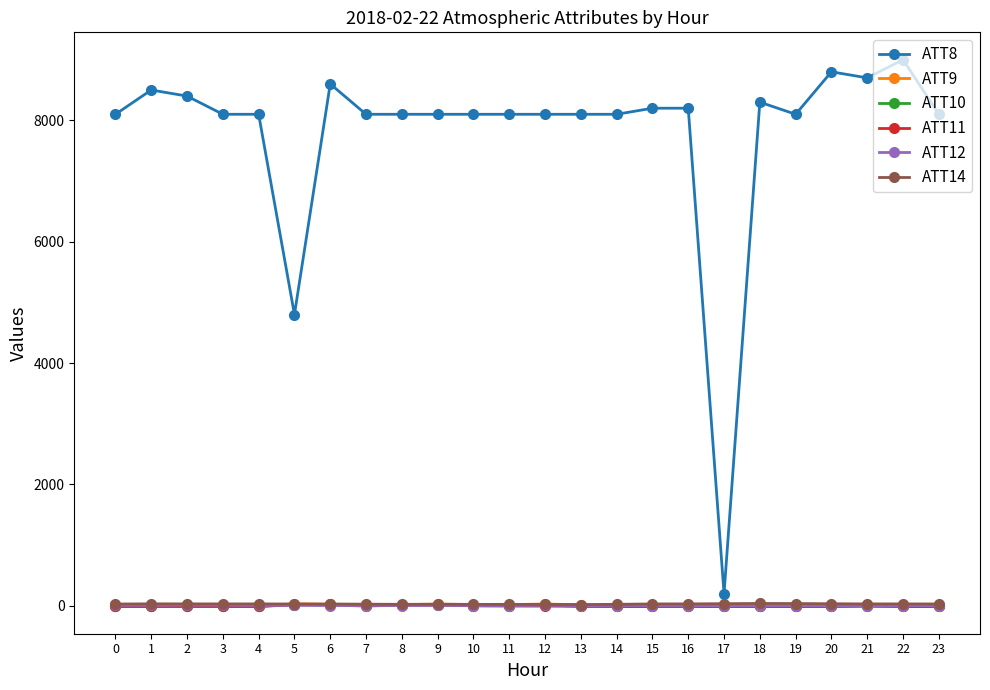

True or false: ATT14 and ATT12 cross at least once.

False